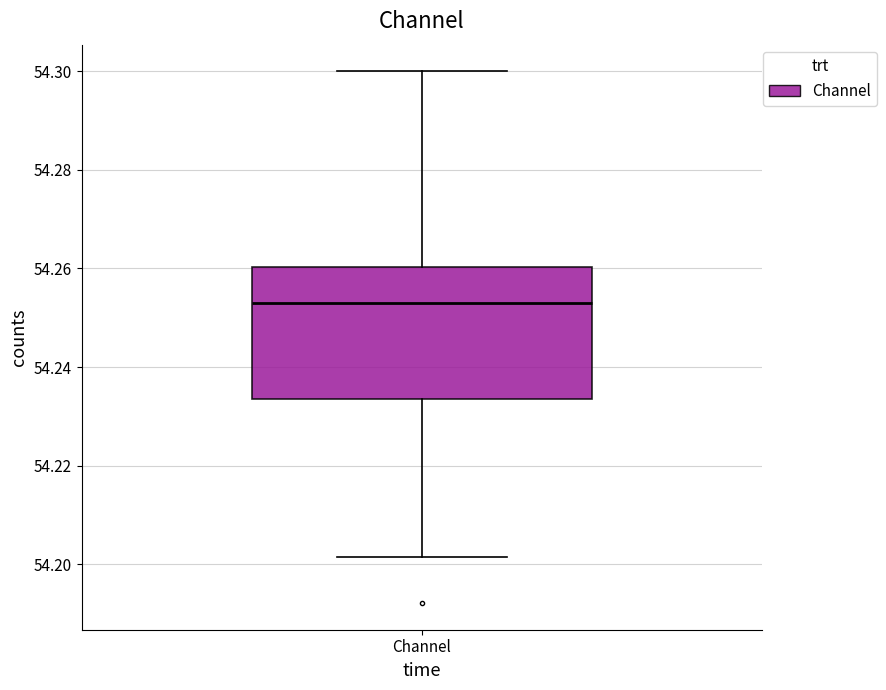

Transcribe this box plot: give where the median line is, the range the box spans, and where the two whiskers end, as read against the y-axis. The values are not printed on the chart, so give them approximately, as read against the axis.

median 54.252, box 54.234 to 54.260, whiskers 54.202 to 54.300